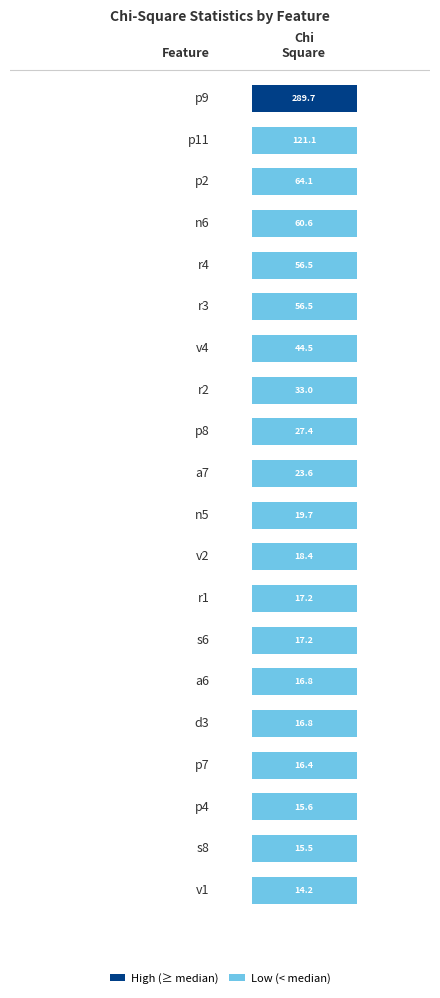

What is the difference between the maximum and minimum values?

275.5